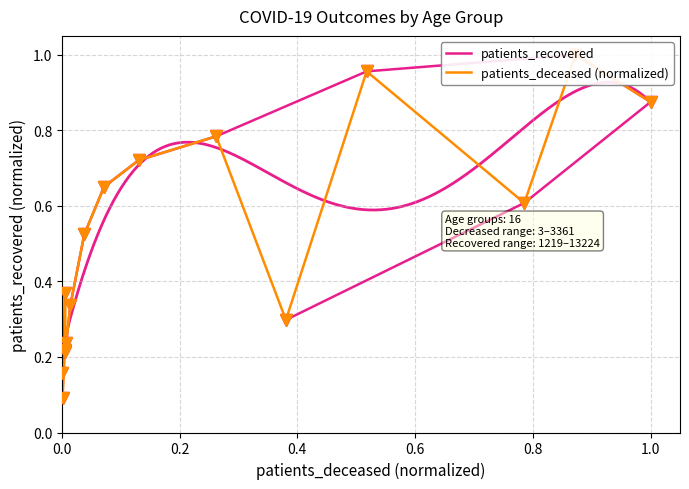

What is the average value of the patients_deceased (normalized) series?

0.5